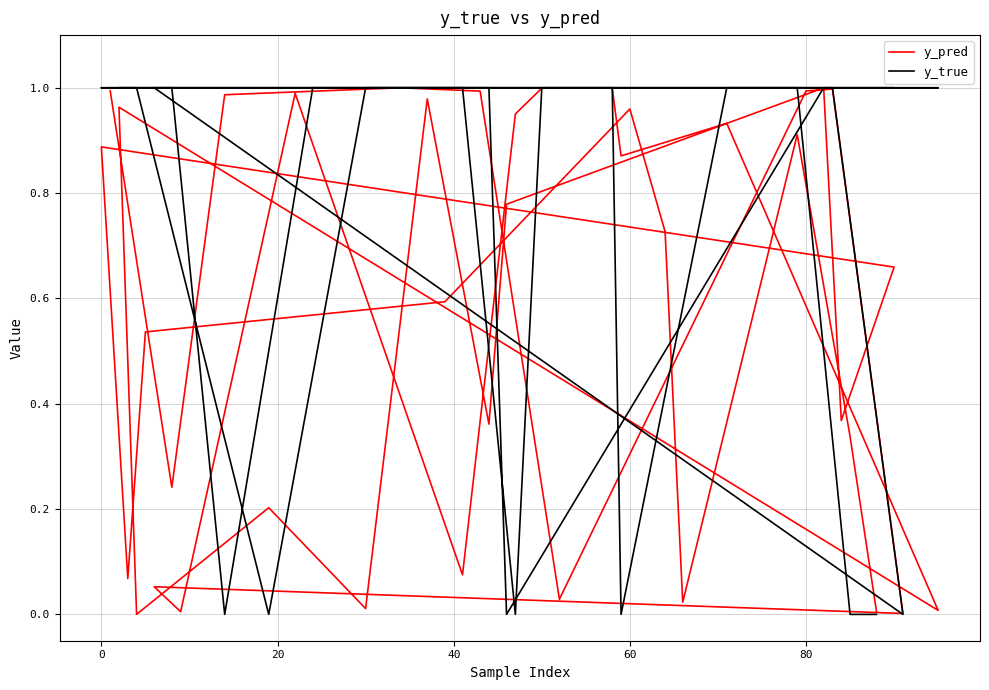

Is the value of y_true at 31 greater than the value of y_pred at 28?

Yes